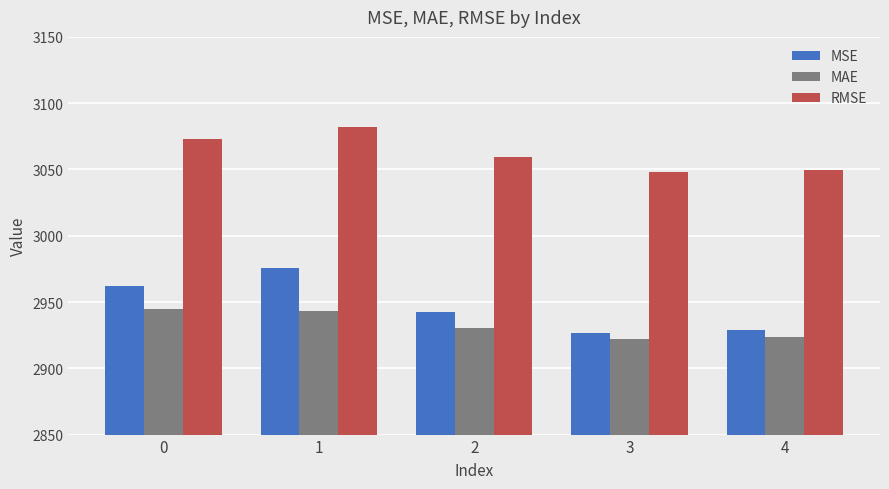

What is the maximum value shown in the chart?

3082.1